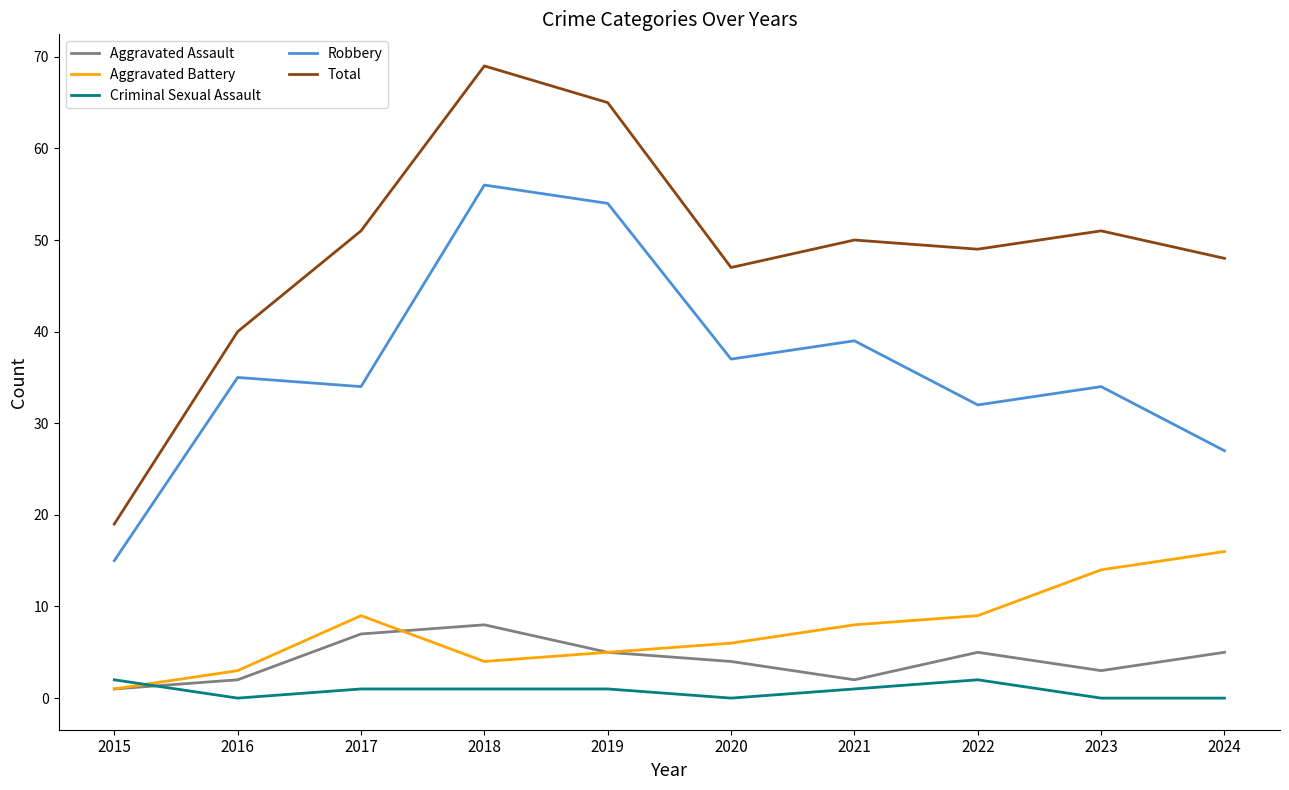

At which label is Aggravated Assault closest to 4?

2020